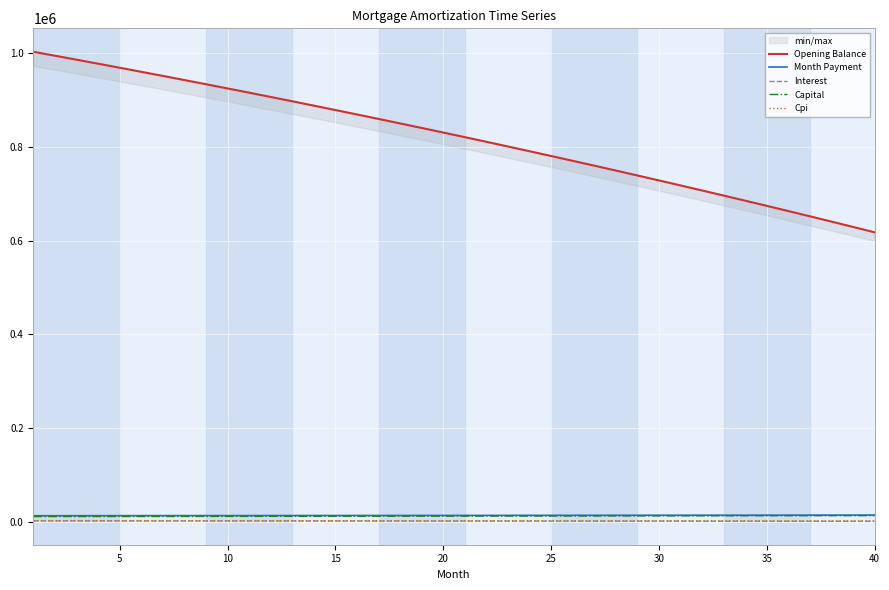

True or false: Capital has more than 2 interior local peaks.

False